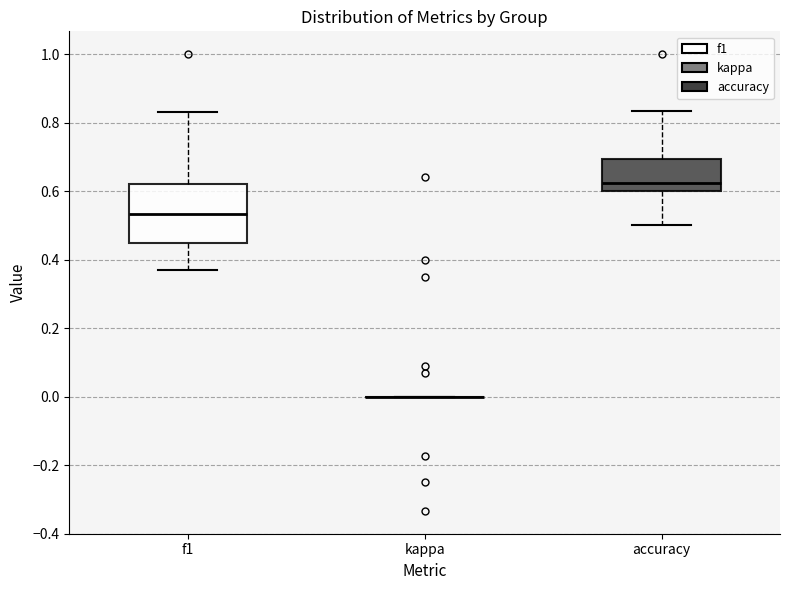

Reading left to right, read every box against the y-axis: the position of its median line, the range the box covers, and the ends of its whiskers. The values are not printed on the chart, so give them approximately, as read against the axis.

f1: median 0.54, box 0.46 to 0.62, whiskers 0.38 to 0.84
kappa: box collapsed to a line at 0.00, whiskers 0.00 to 0.00
accuracy: median 0.62, box 0.60 to 0.70, whiskers 0.50 to 0.84